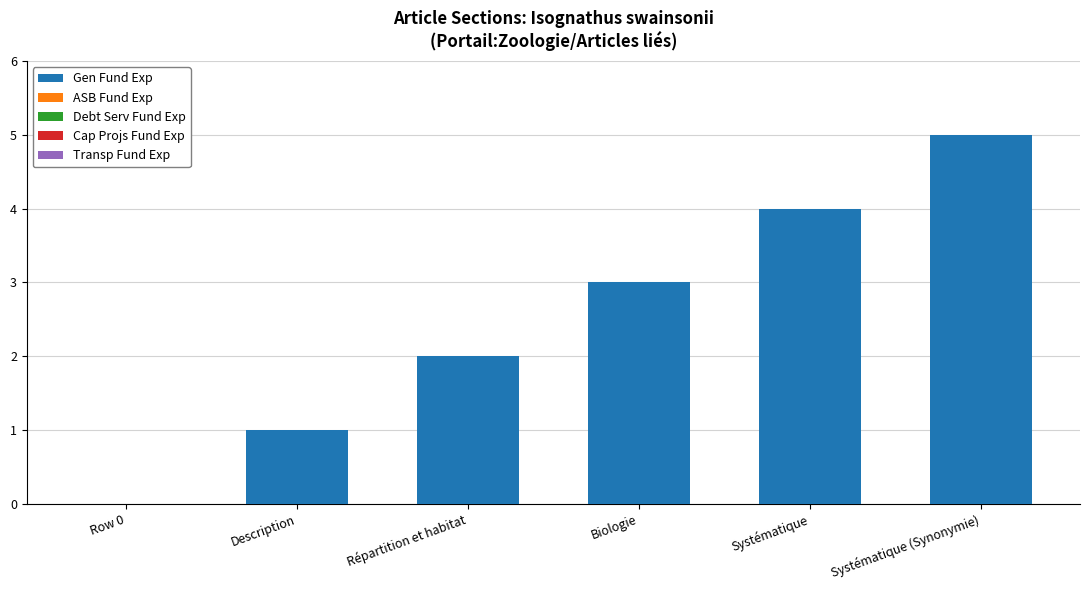

What is the ratio of the value at Description to the value at Répartition et habitat?

0.5